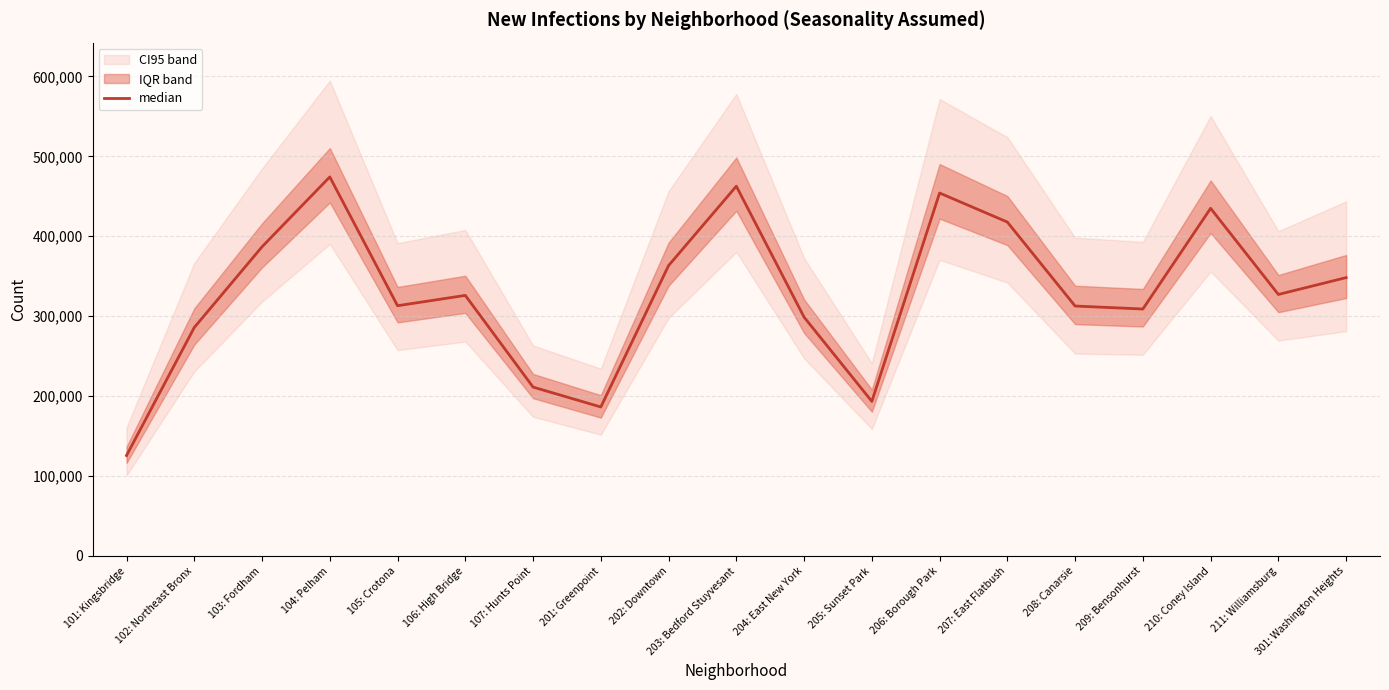

What value does the data have at 103: Fordham, to the nearest 100?

386800